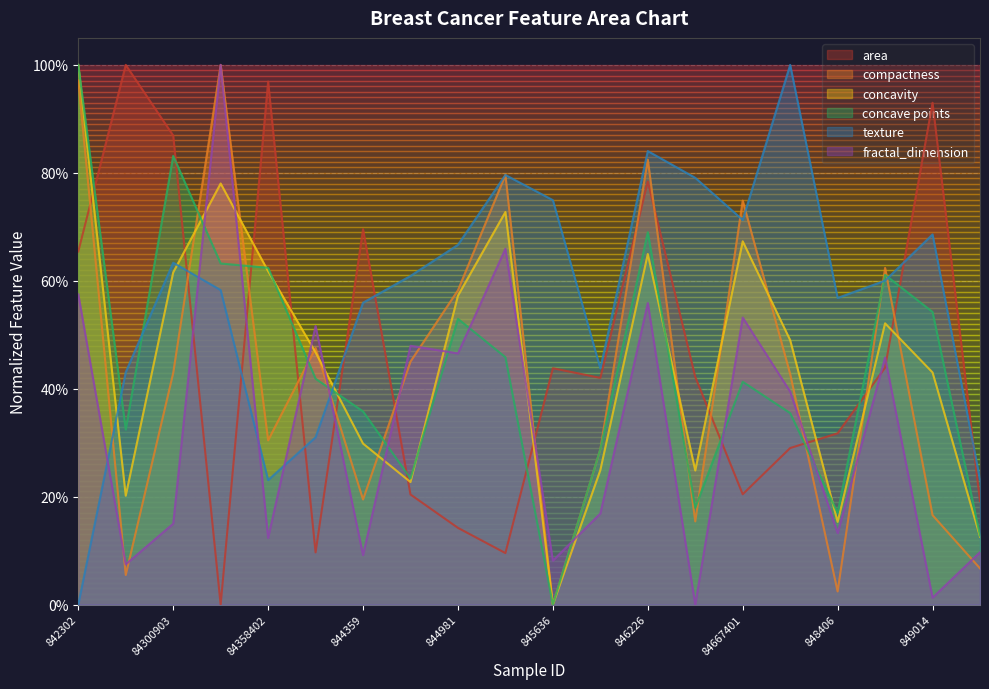

Which series ends up on top after the final intersection of concavity and fractal_dimension?

concavity